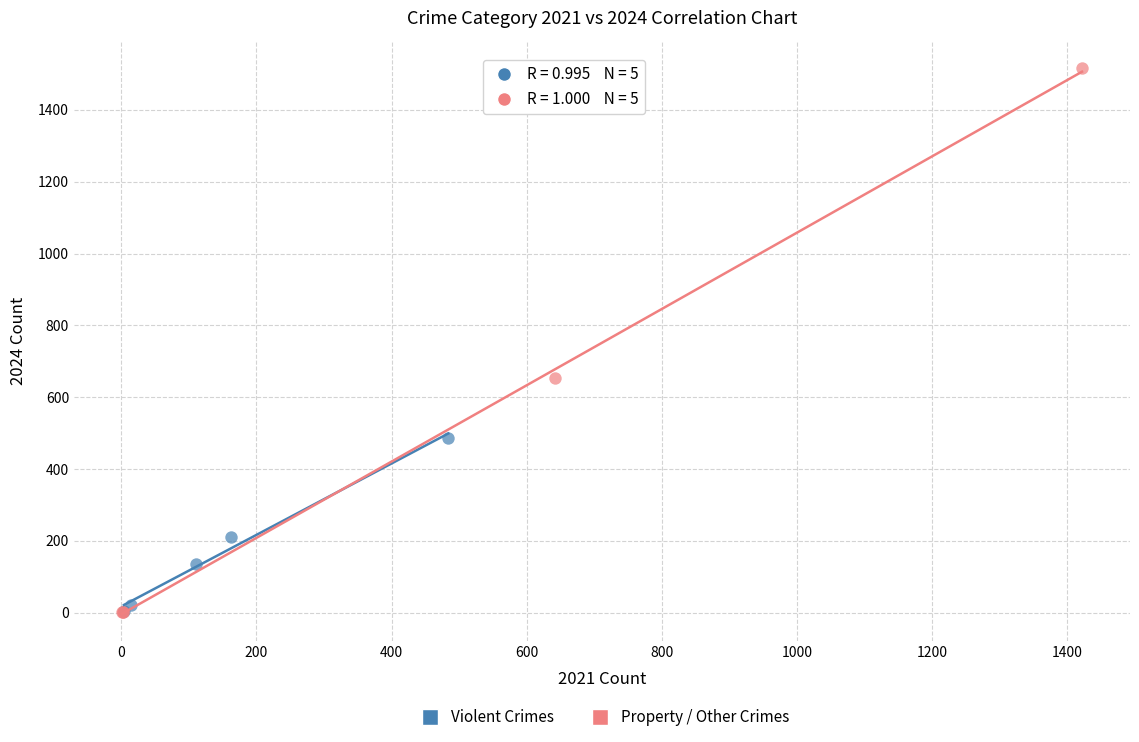

Which series contains the highest Y value?

Property / Other Crimes